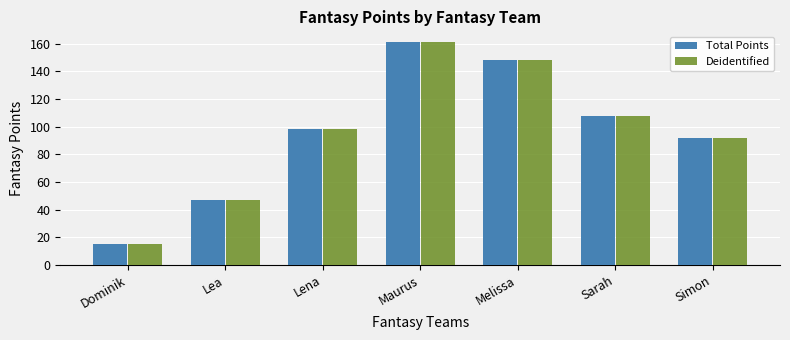

What is the value of the Deidentified bar at the 4th from the left?

161